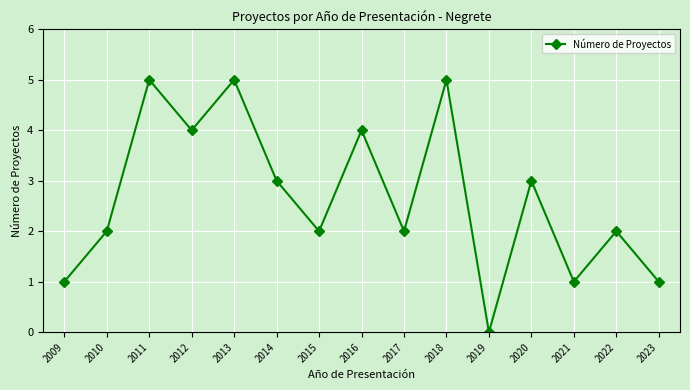

At which category does the data reach its first local valley?

2012